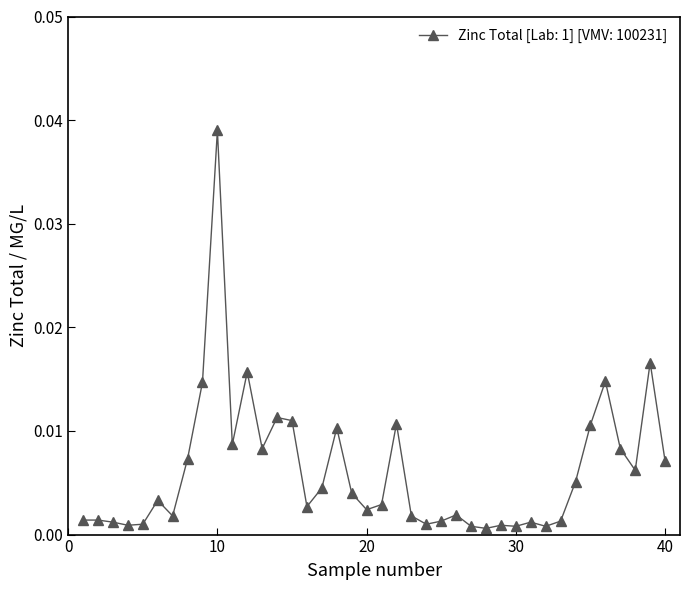

True or false: there are more than 0 points higher than both neighbors.

True